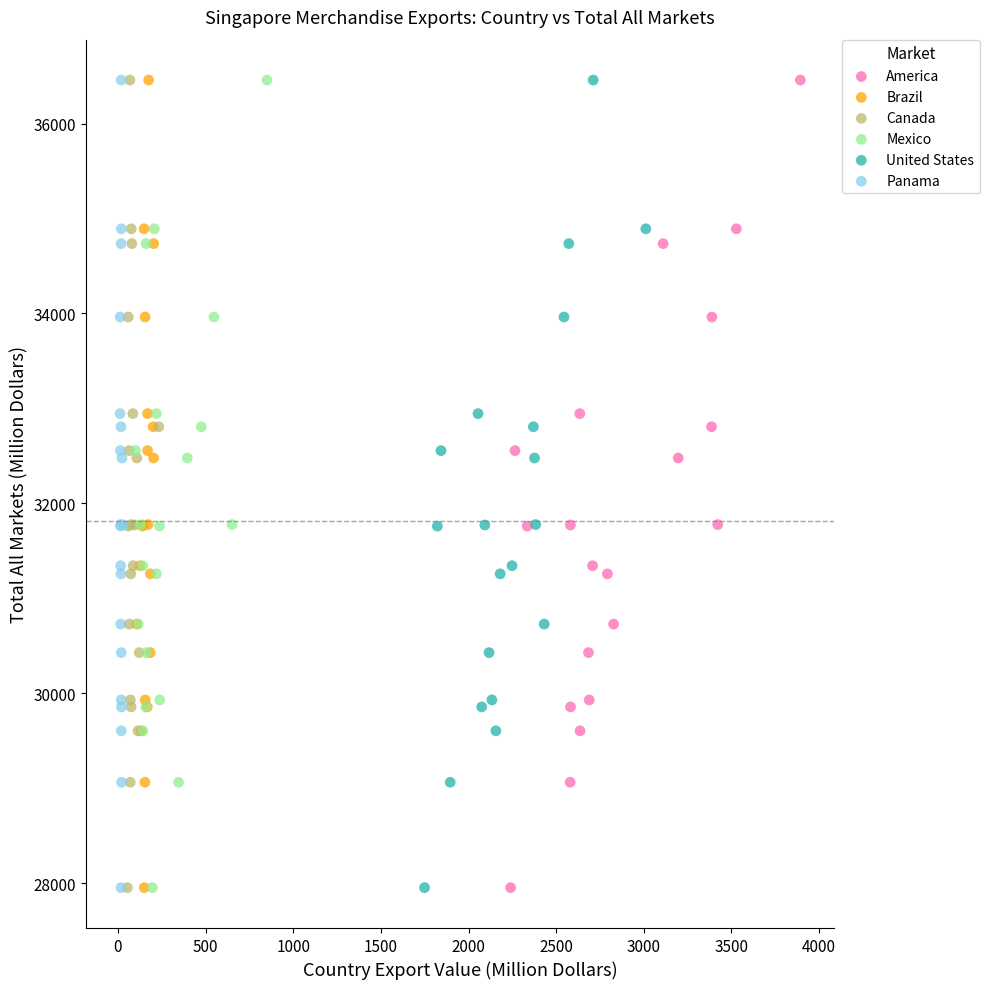

What are all the series names shown in the legend?

America, Brazil, Canada, Mexico, United States, Panama